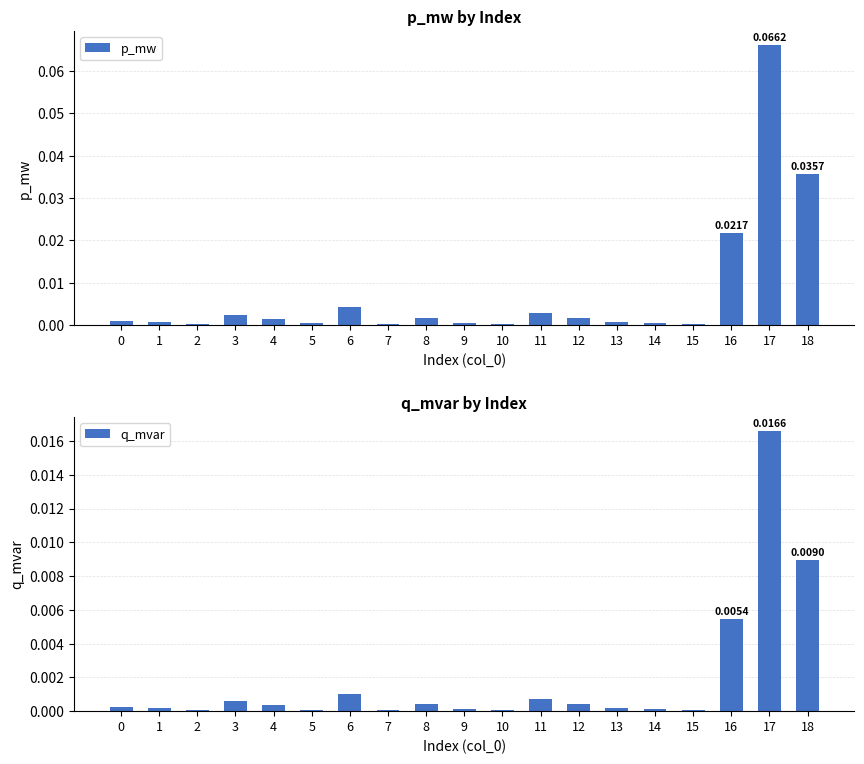

The p_mw series shows 0.0 at 0. True or false?

False